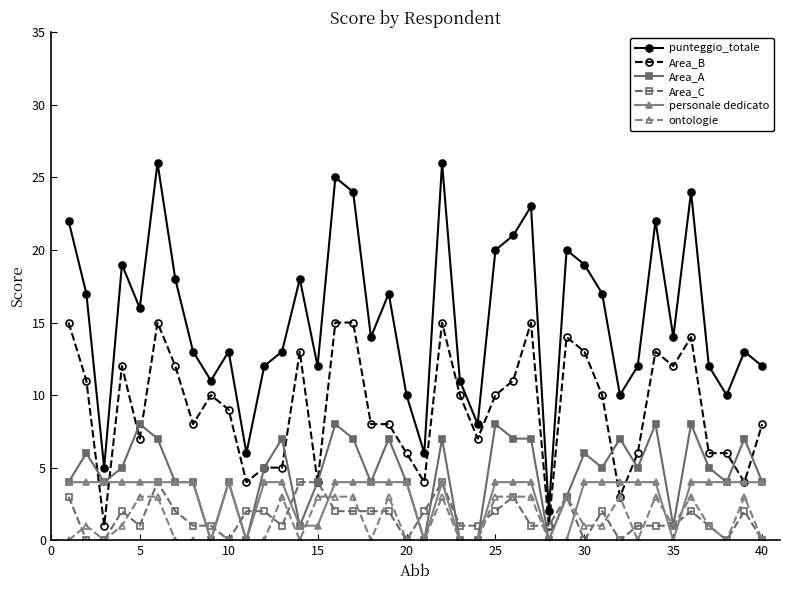

What is the value of the Area_A point at the 4th from the left?

5